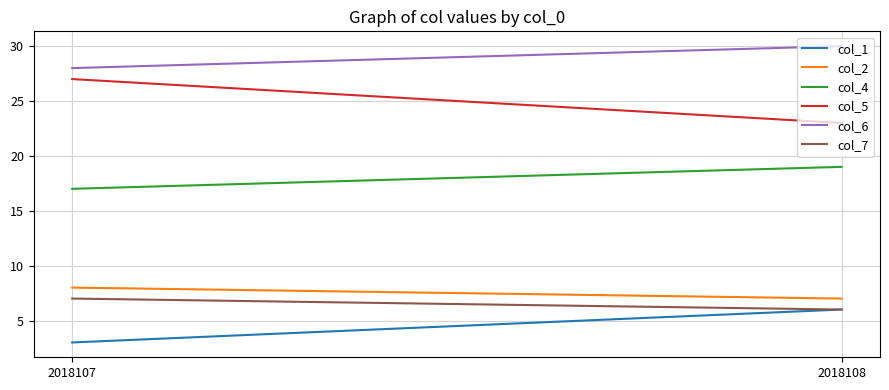

What is the minimum value for col_1?

3